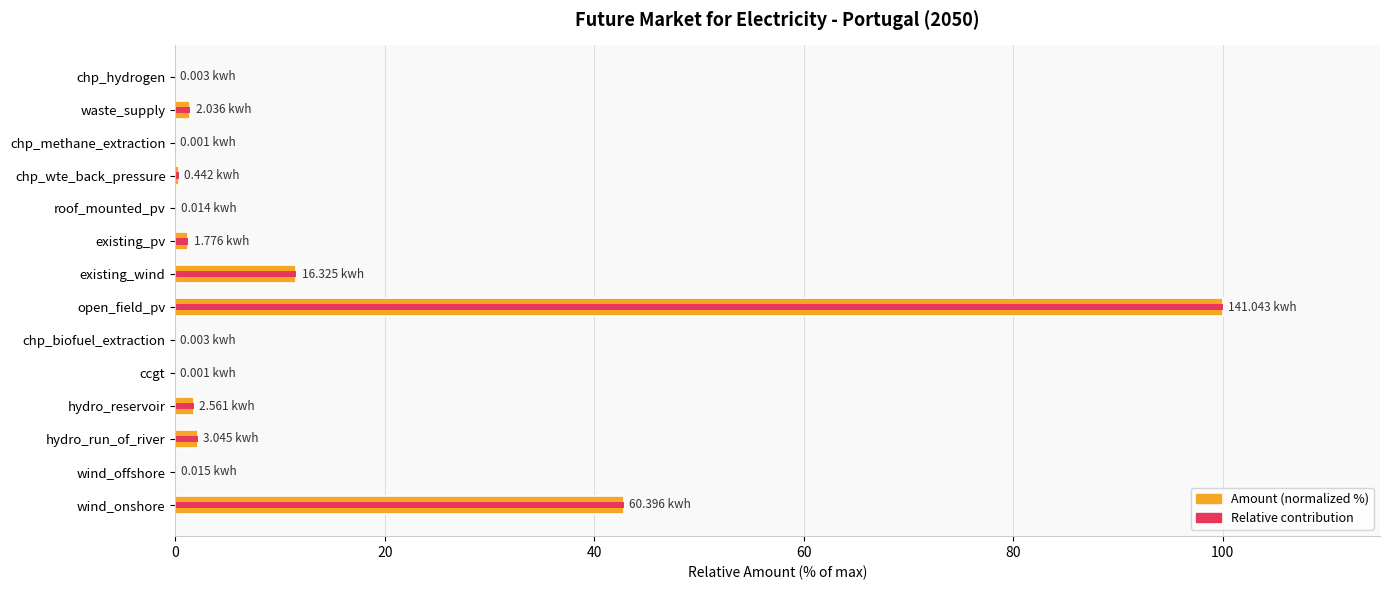

How many bars are there in total?

28